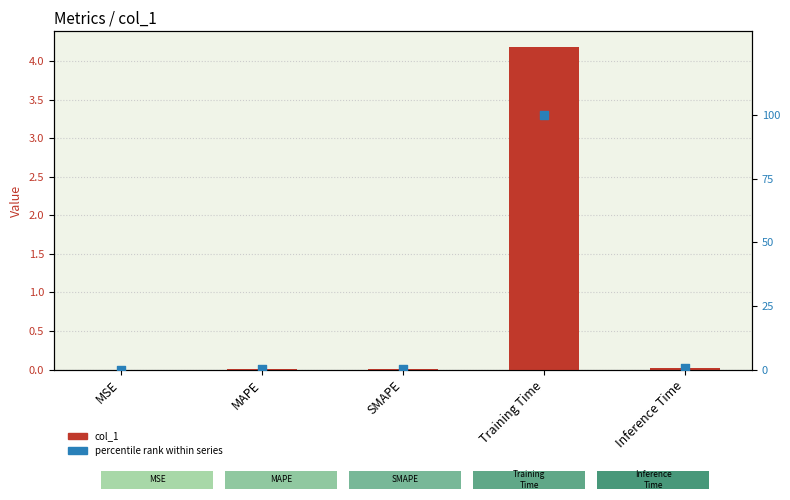

Which series has the largest total across all categories?

percentile rank within series